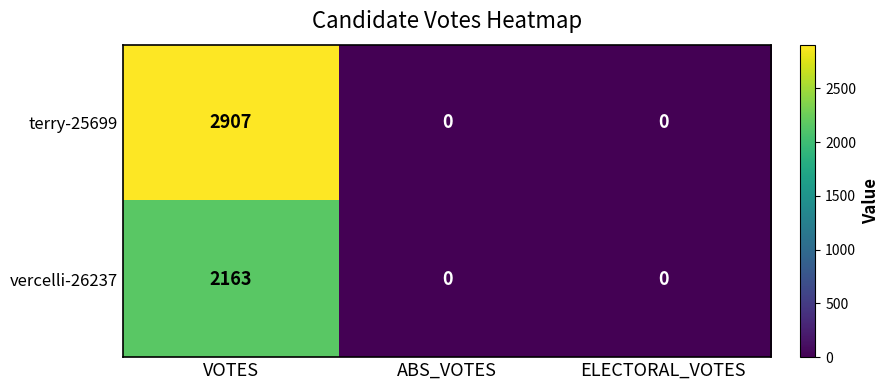

What is the maximum value shown in the chart?

2907